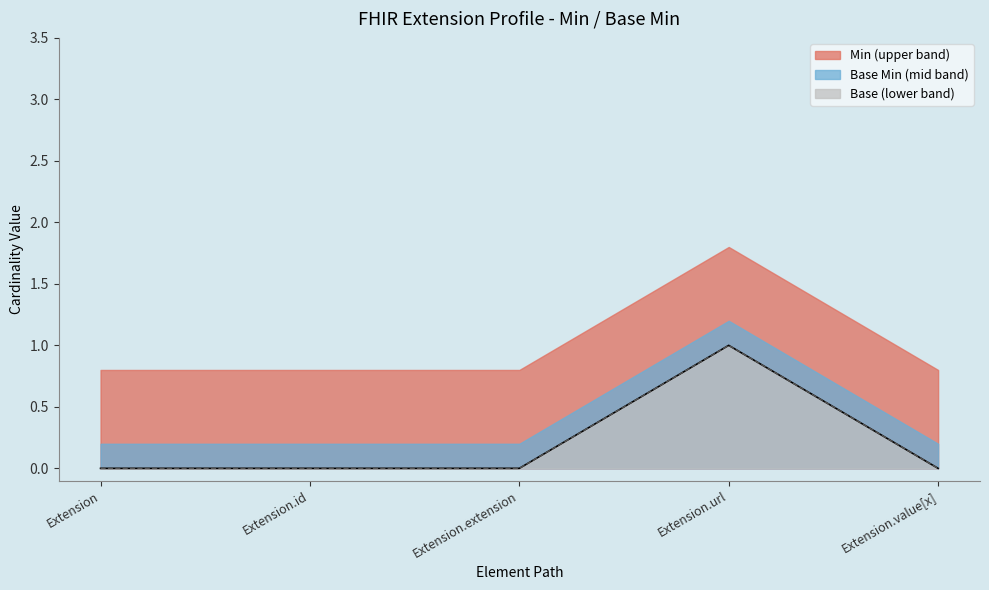

How many interior local peaks does the Min series have?

1